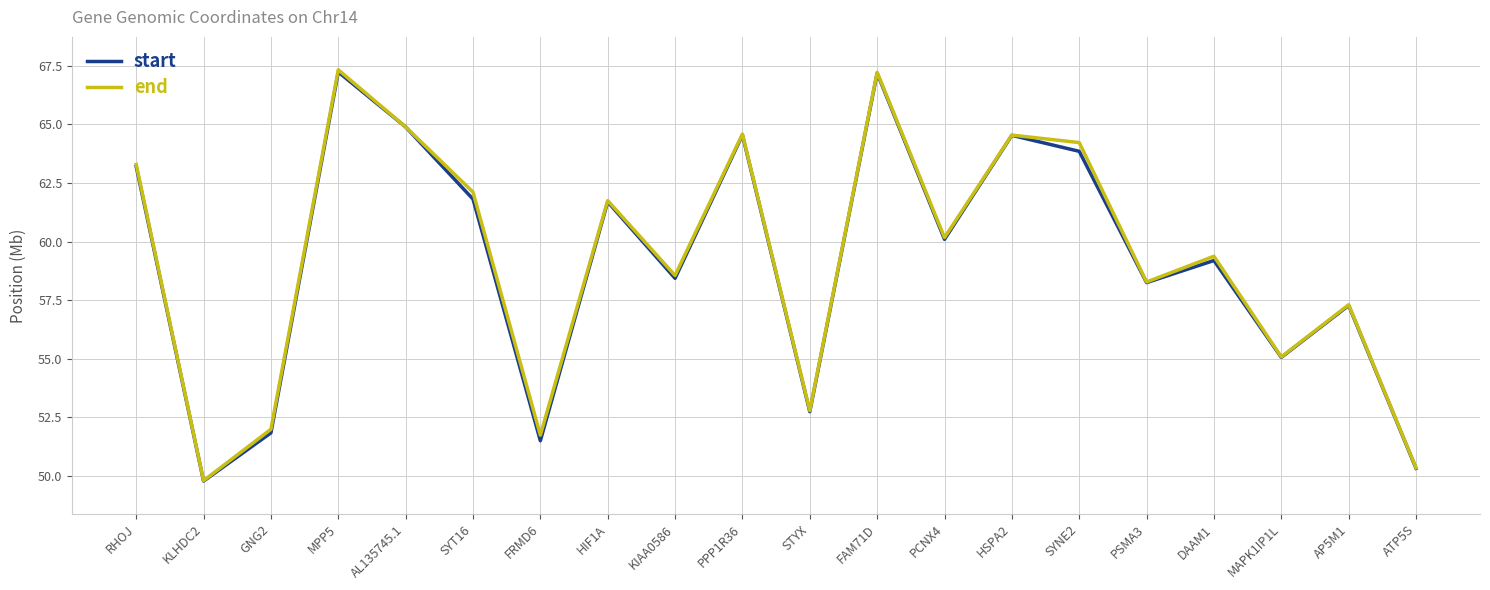

Where is end nearest to the value 58?

PSMA3